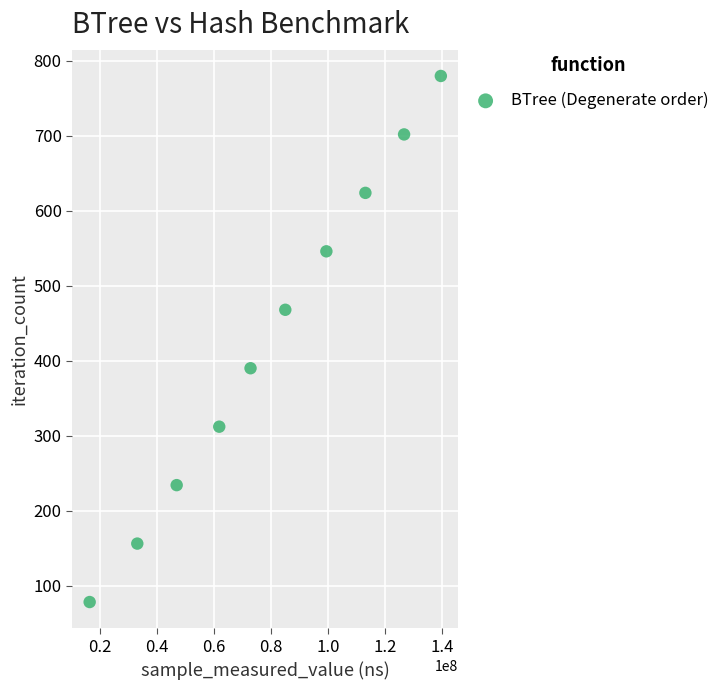

What is the range of Y values (max minus min)?

702